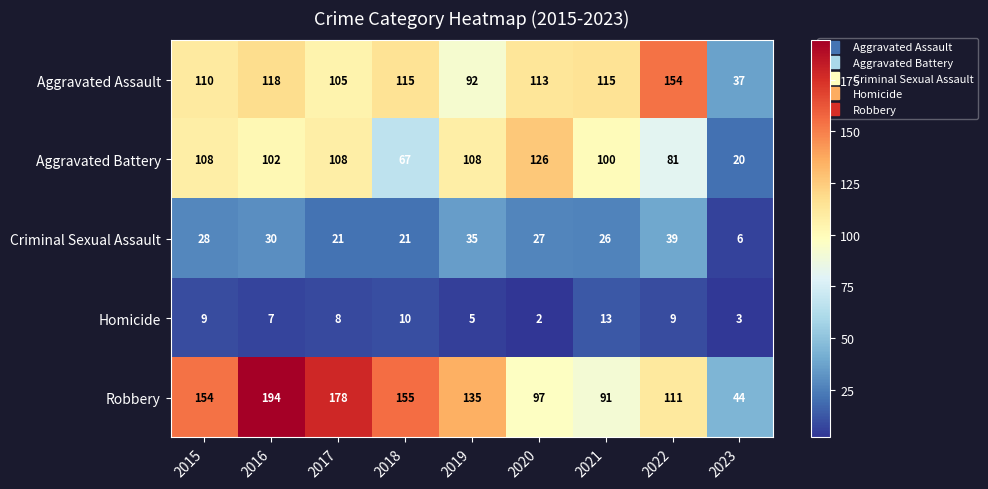

At which label does Criminal Sexual Assault first exceed 27?

2015